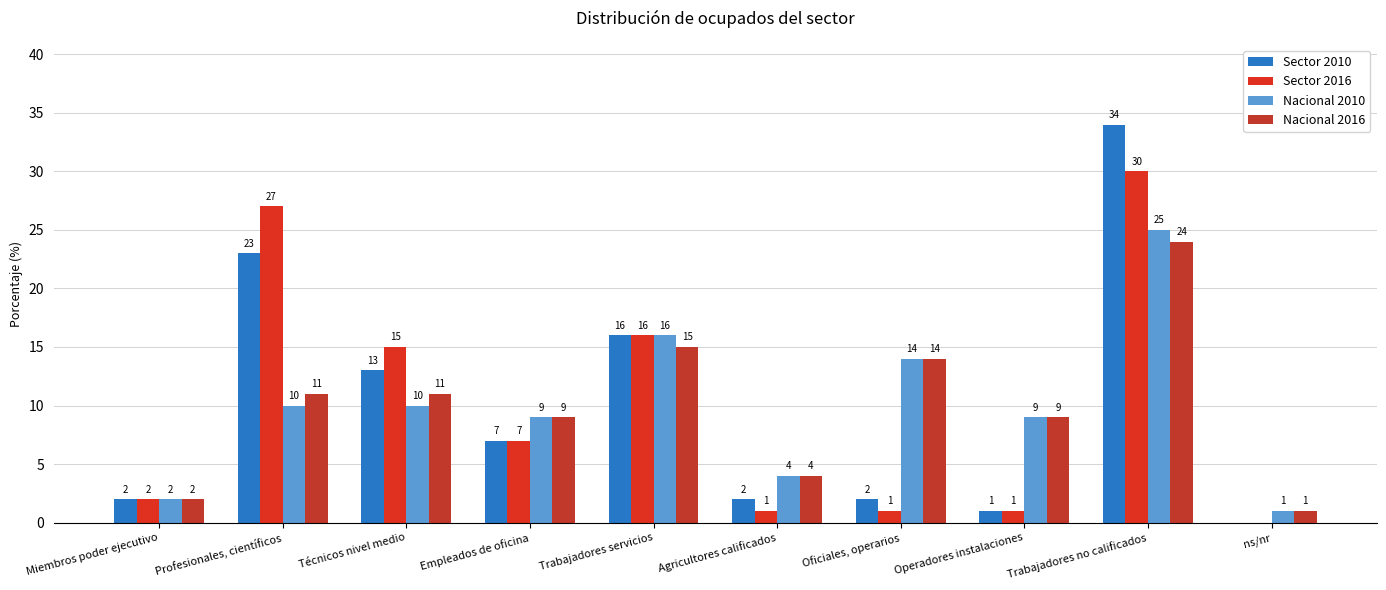

Which has a higher value, Trabajadores servicios or ns/nr?

Trabajadores servicios